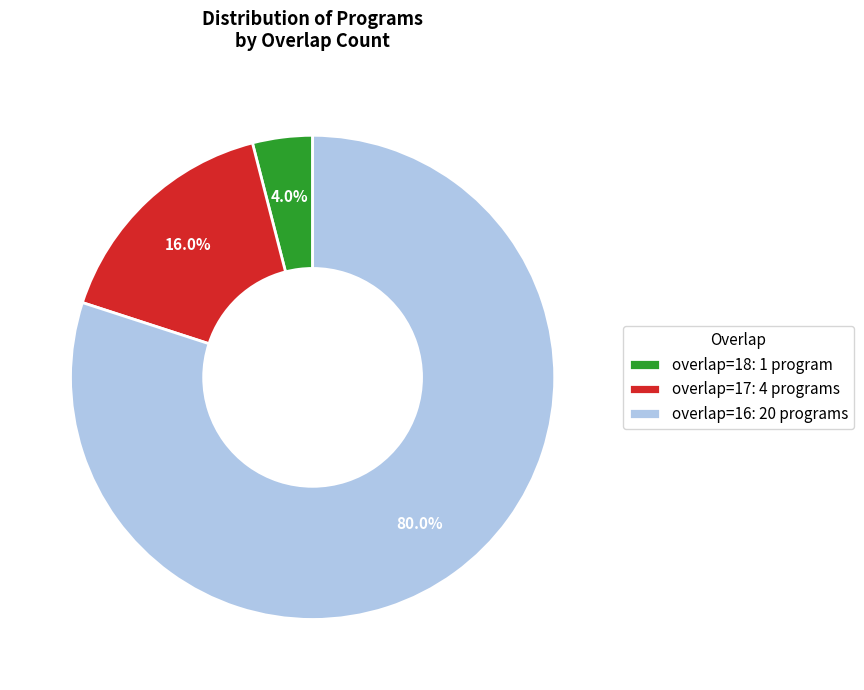

Between overlap=17: 4 programs and overlap=16: 20 programs, which is larger?

overlap=16: 20 programs